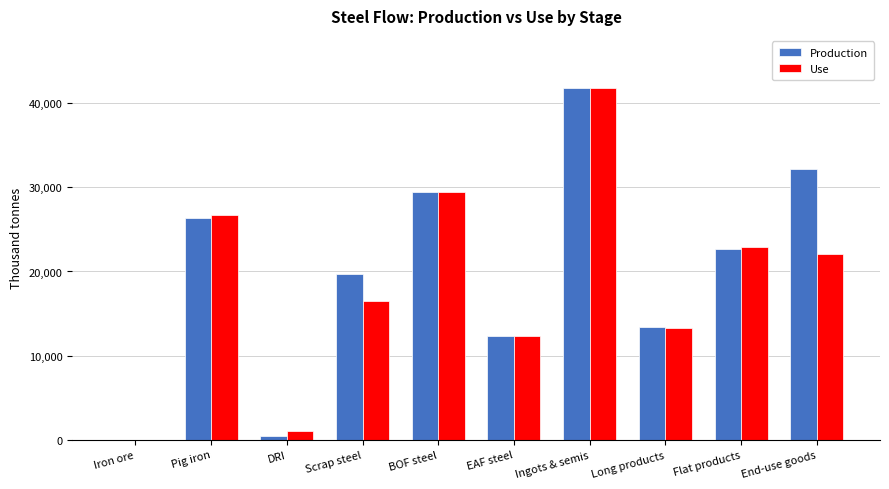

The value of Use at Flat products is 22916.5. True or false?

True